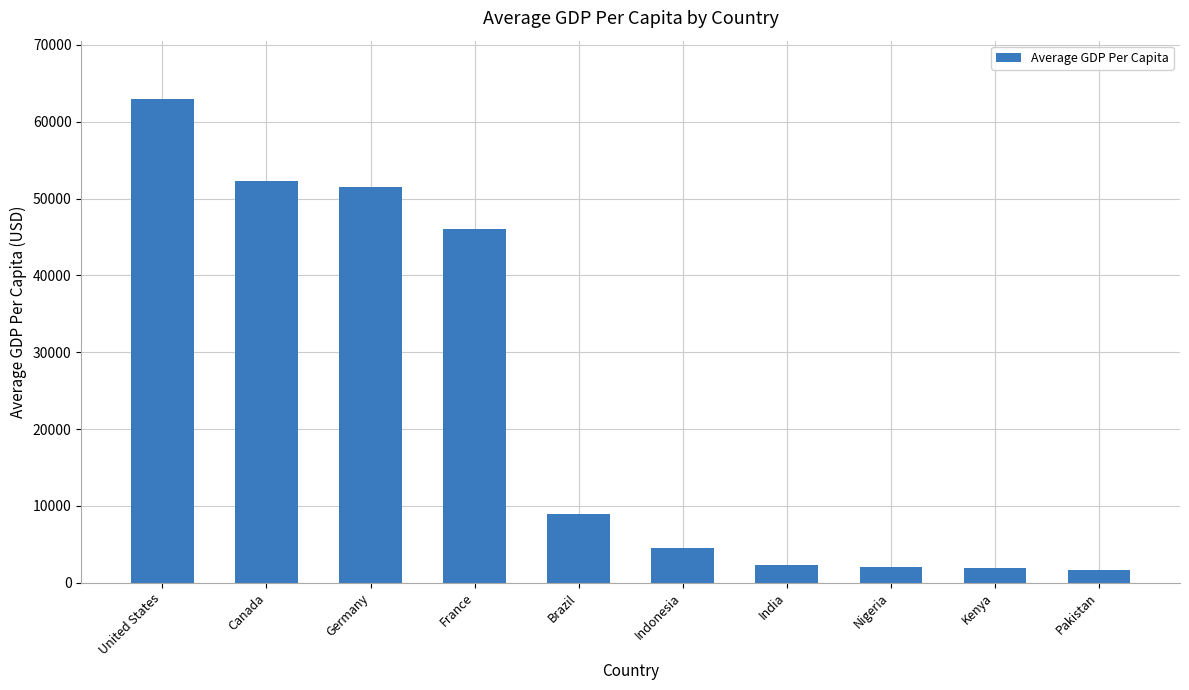

What is the difference between the values at Indonesia and Germany?

47000